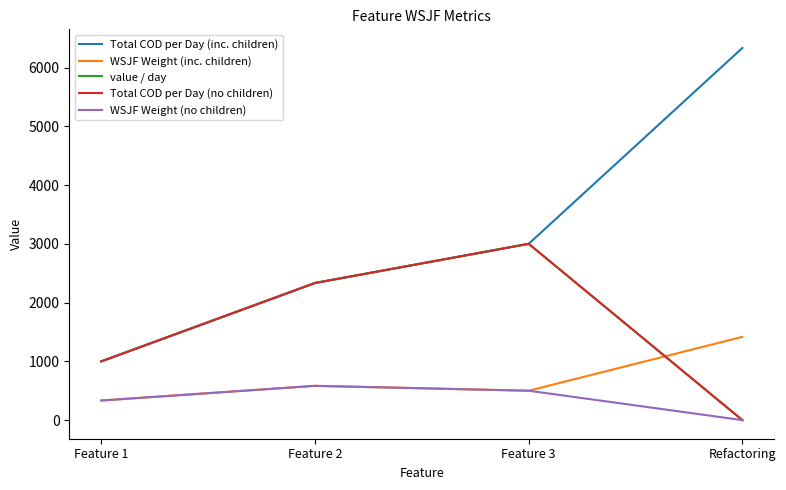

Is this an area chart (filled region under the line)?

No